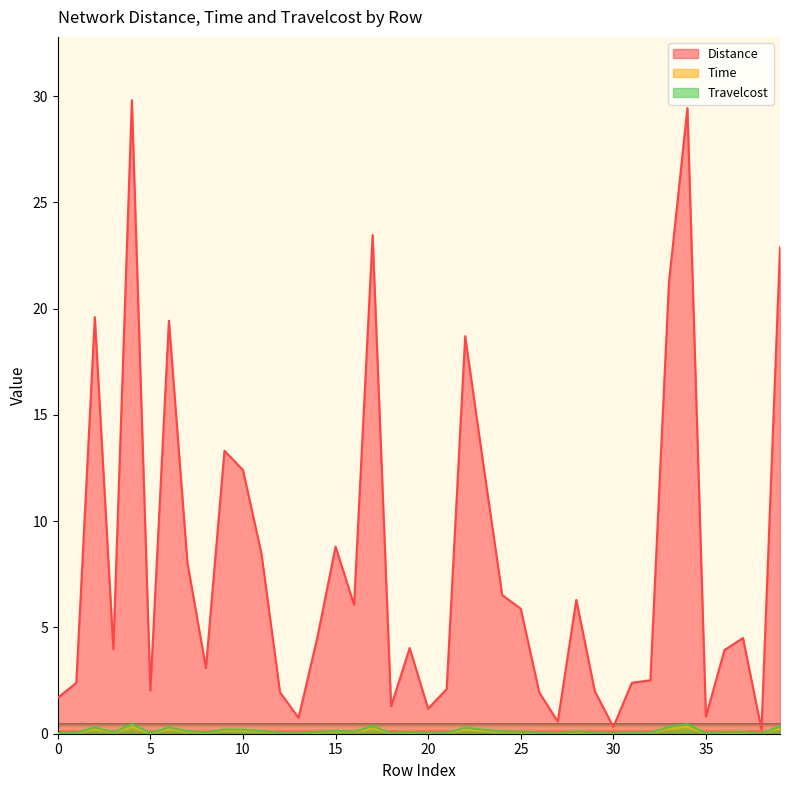

Between 15 and 0, which is larger?

15